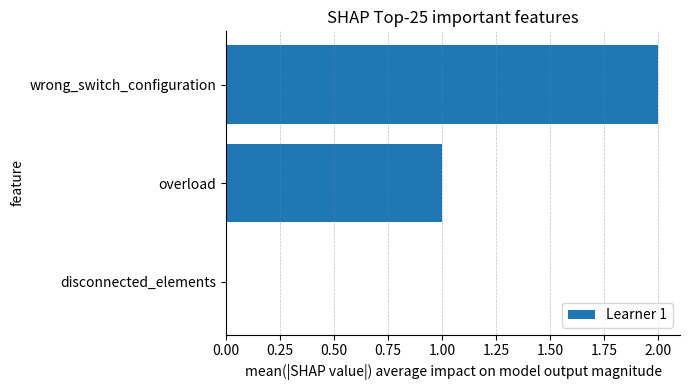

Between wrong_switch_configuration and disconnected_elements, which is larger?

wrong_switch_configuration